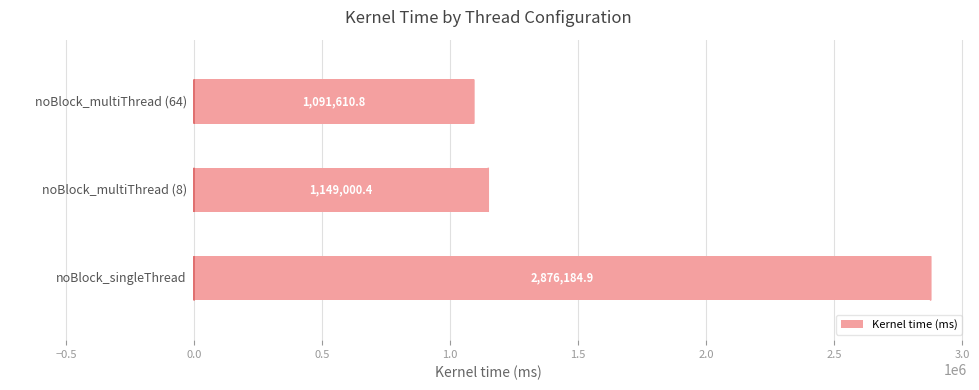

What is the minimum value shown in the chart?

1091610.8